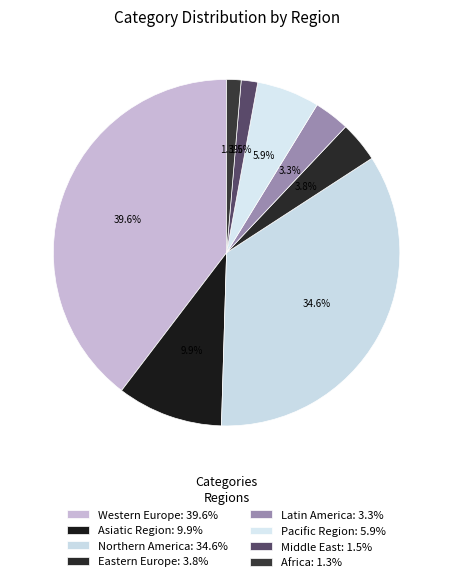

Is there any slice that represents more than half of the pie?

No